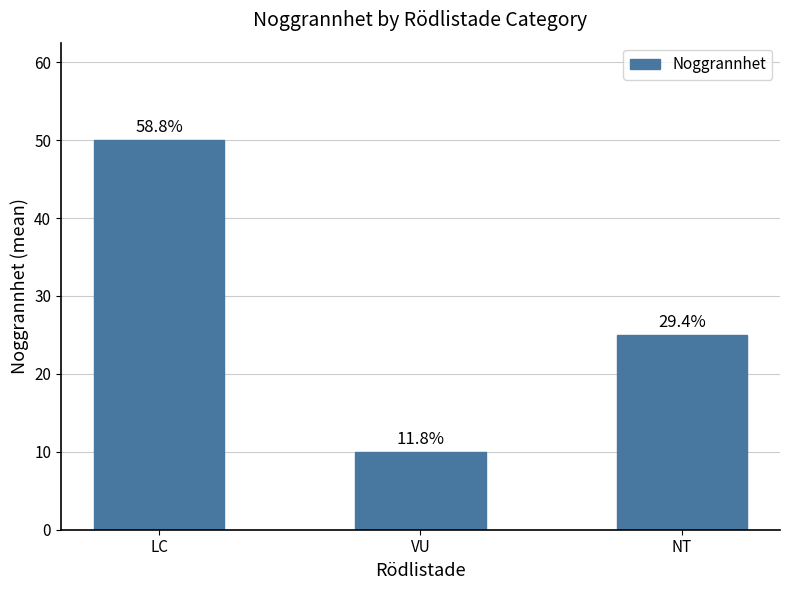

Between LC and NT, which is larger?

LC